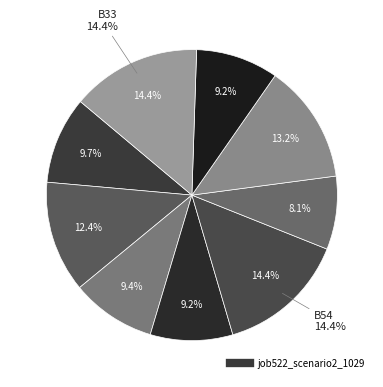

Which category has the smallest portion of the pie?

B51